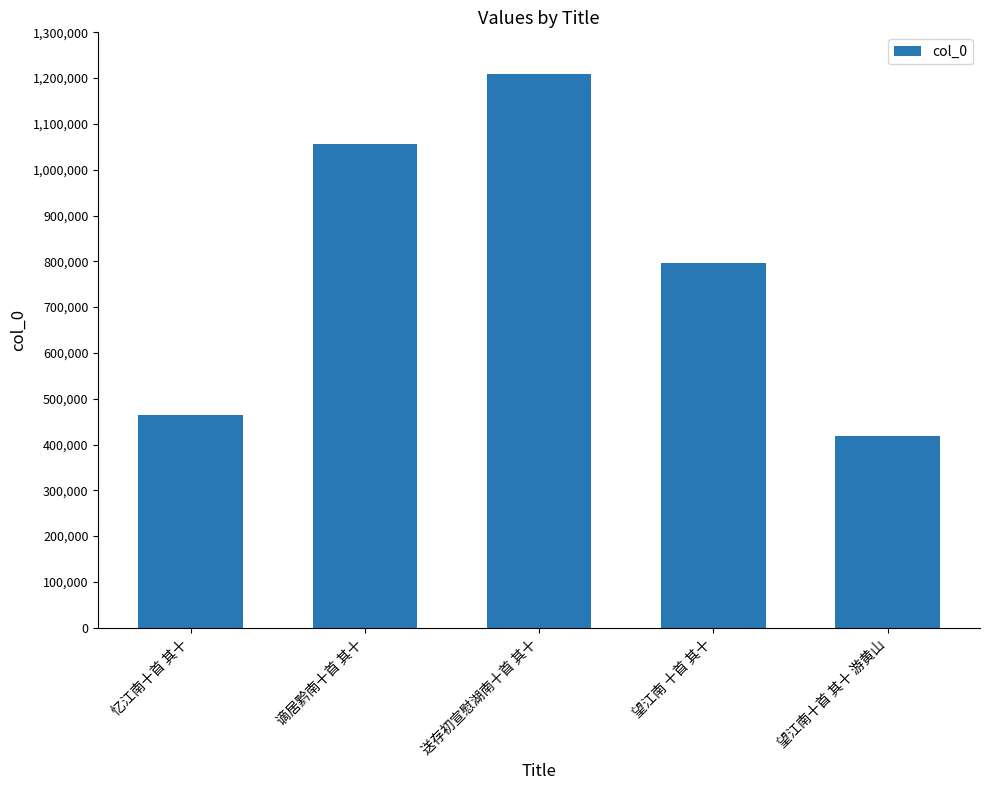

Reading left to right, transcribe all the data shown in this chart.

464361	1056399	1208775	796575	418617